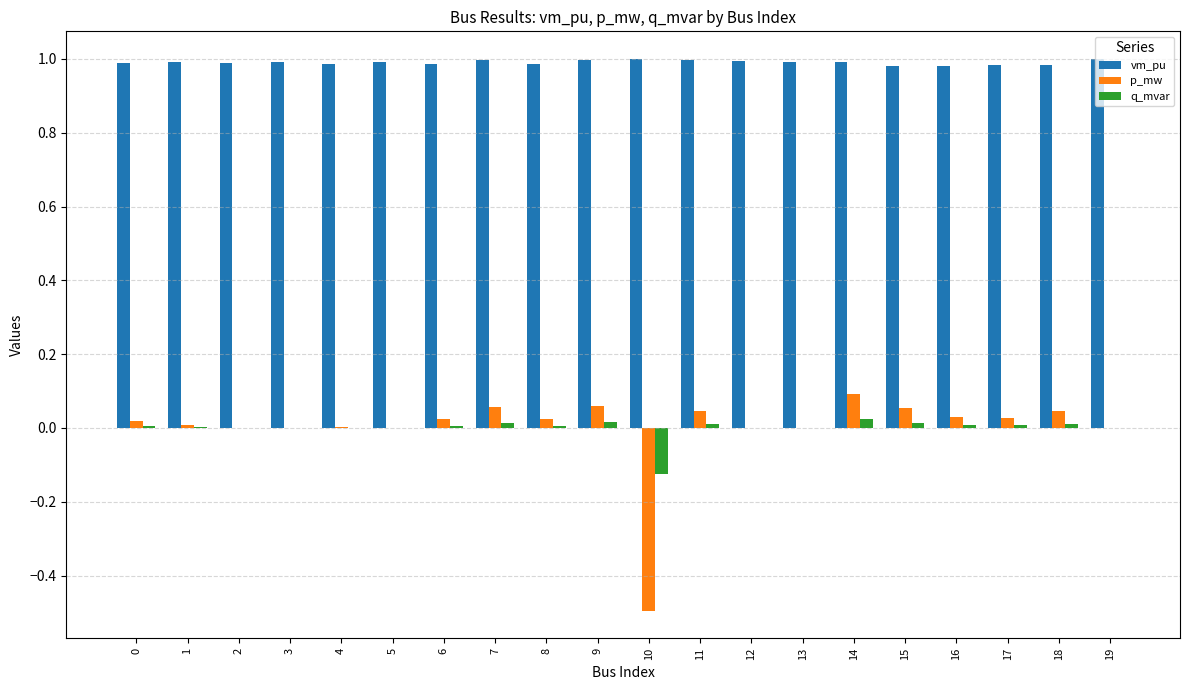

Count the number of categories in the chart.

20